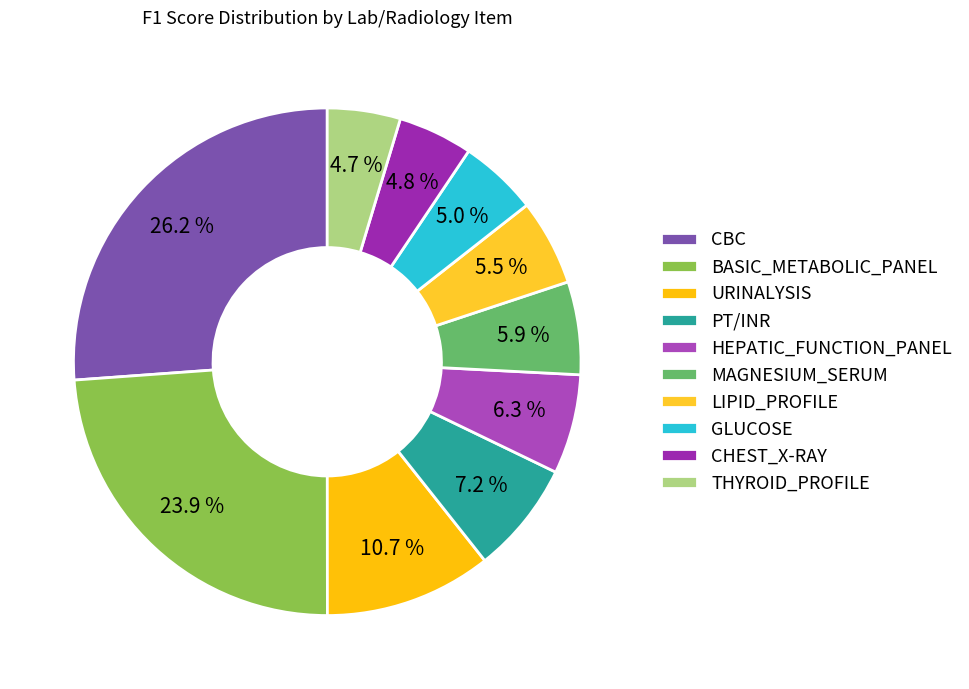

Which category has the biggest portion of the pie?

CBC